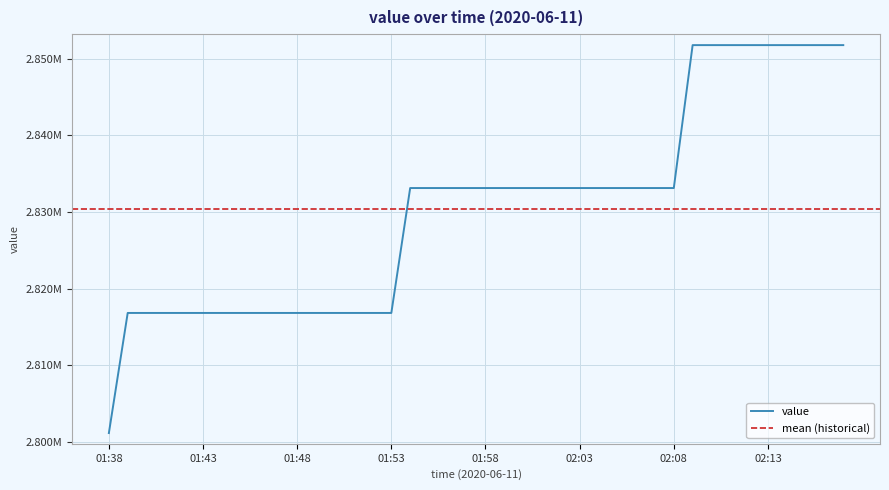

Rank the categories by value from highest to lowest.

02:09, 02:10, 02:11, 02:12, 02:13, 02:14, 02:15, 02:16, 02:17, 01:54, 01:55, 01:56, 01:57, 01:58, 01:59, 02:00, 02:01, 02:02, 02:03, 02:04, 02:05, 02:06, 02:07, 02:08, 01:39, 01:40, 01:41, 01:42, 01:43, 01:44, 01:45, 01:46, 01:47, 01:48, 01:49, 01:50, 01:51, 01:52, 01:53, 01:38